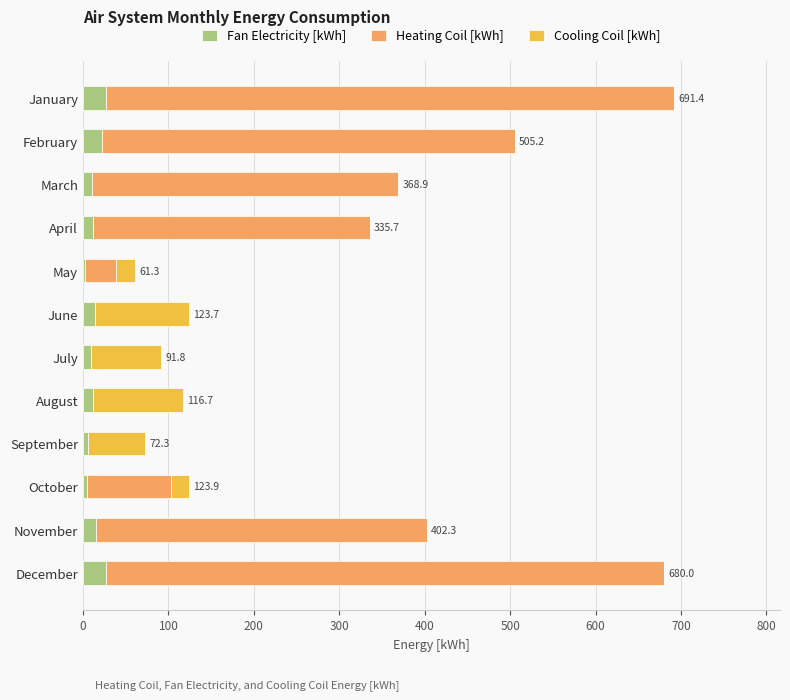

What is the total value across all series at January?

691.4